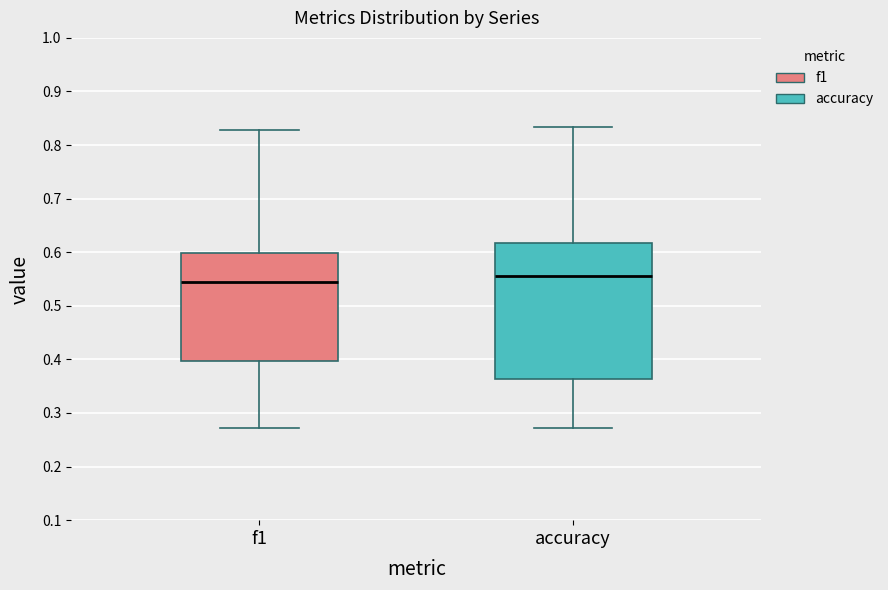

Reading left to right, read every box against the y-axis: the position of its median line, the range the box covers, and the ends of its whiskers. The values are not printed on the chart, so give them approximately, as read against the axis.

f1: median 0.54, box 0.40 to 0.60, whiskers 0.27 to 0.83
accuracy: median 0.56, box 0.36 to 0.62, whiskers 0.27 to 0.83